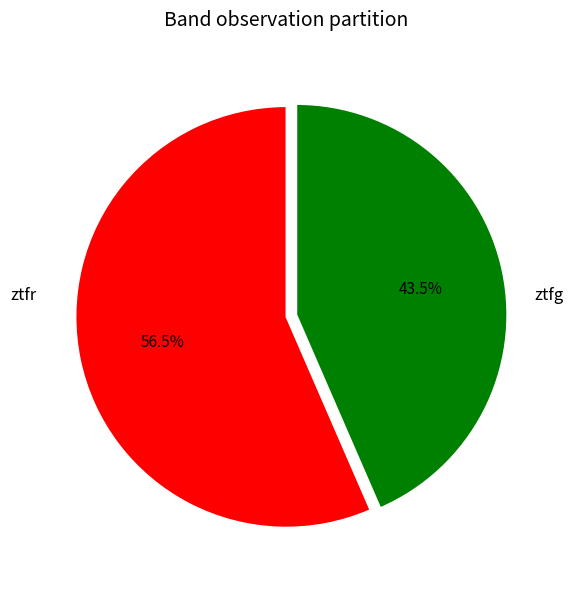

Is there any slice that represents more than half of the pie?

Yes